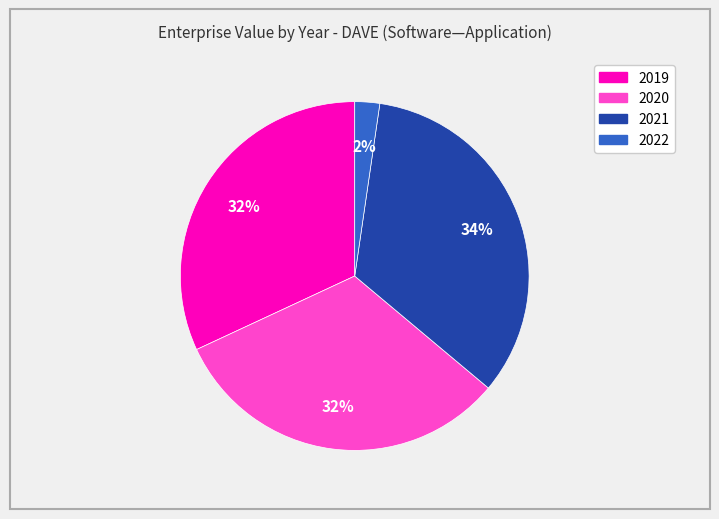

To the nearest percent, what is the difference between the 2022 and 2020 slice percentages?

30%